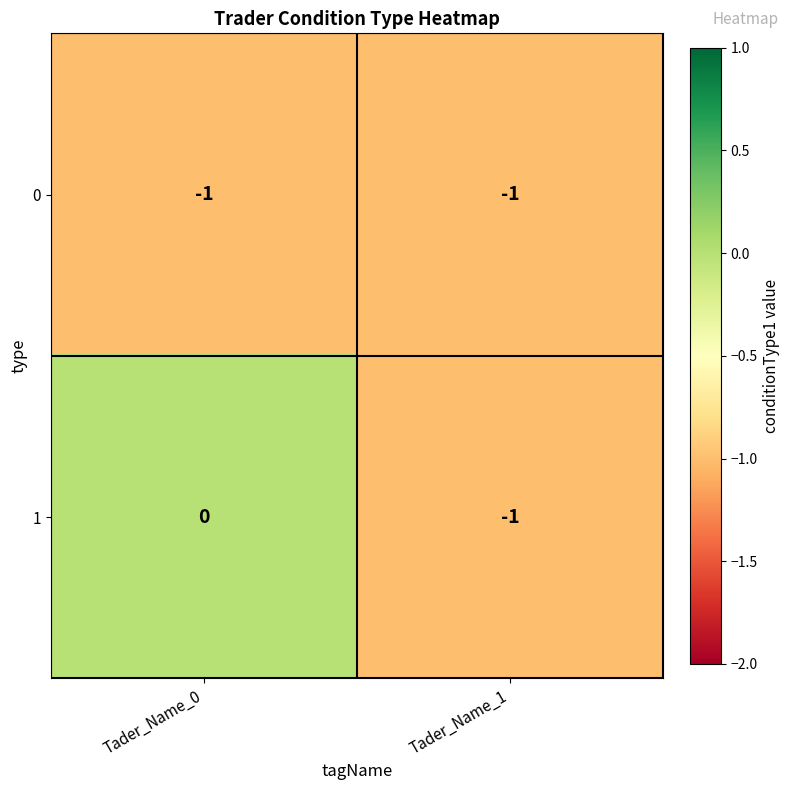

True or false: 0 has a value of -1 at Tader_Name_1.

True